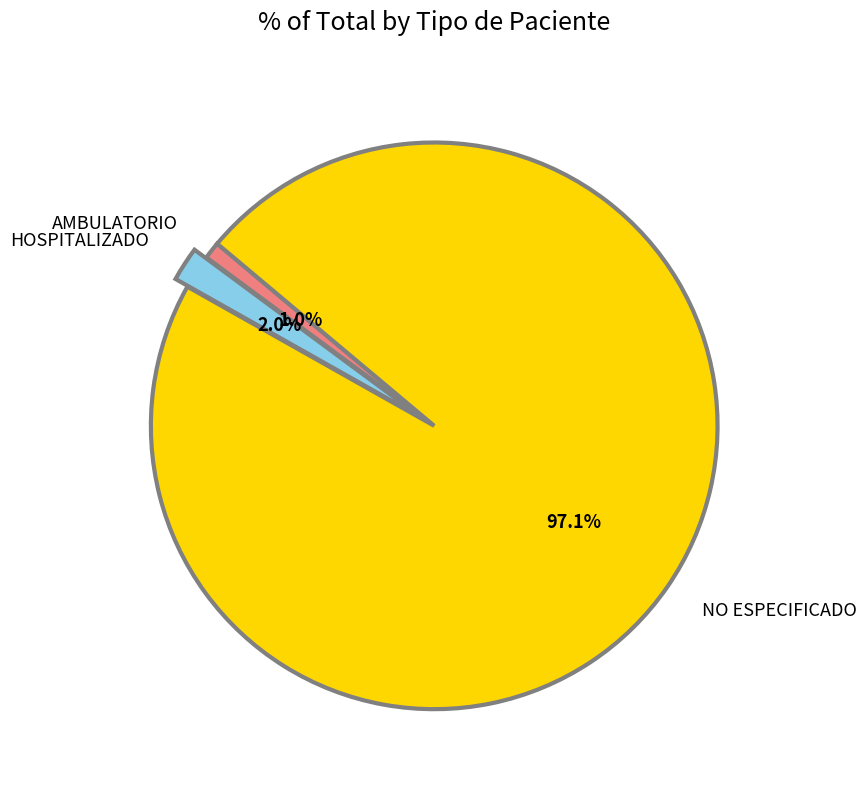

What is the majority slice?

NO ESPECIFICADO